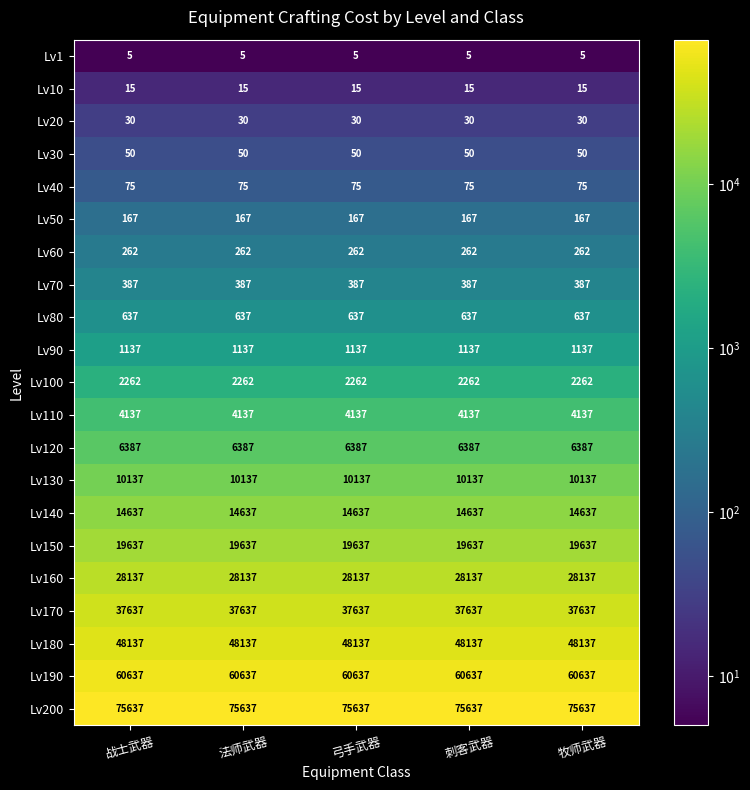

The Lv160 series shows 28137 at 弓手武器. True or false?

True